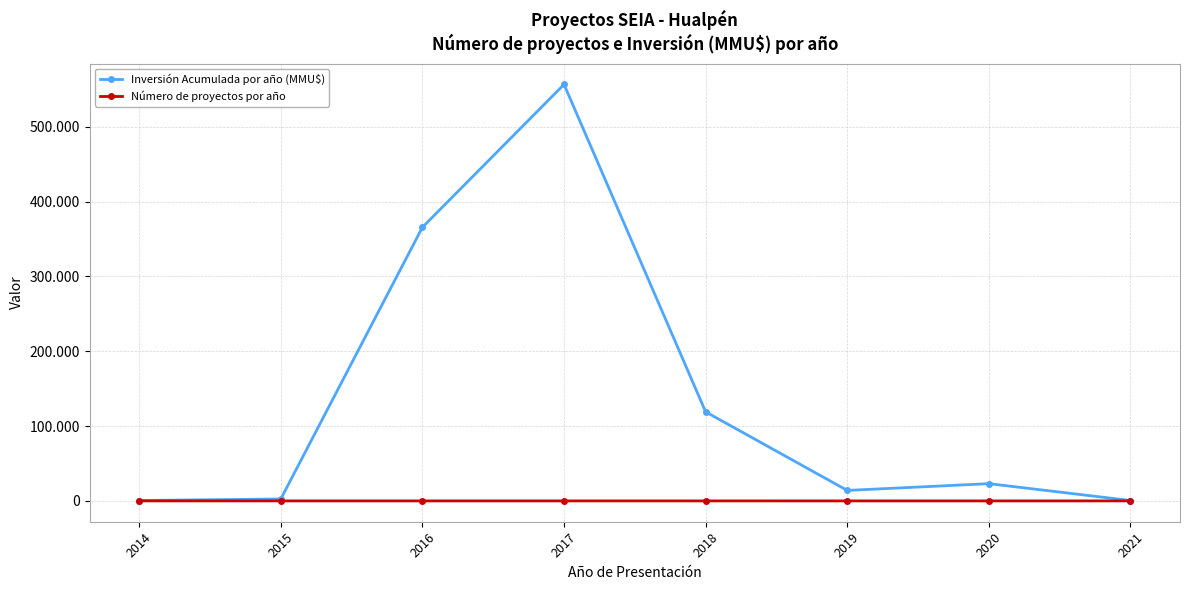

True or false: Inversión Acumulada por año (MMU$) and Número de proyectos por año intersect in this chart.

False